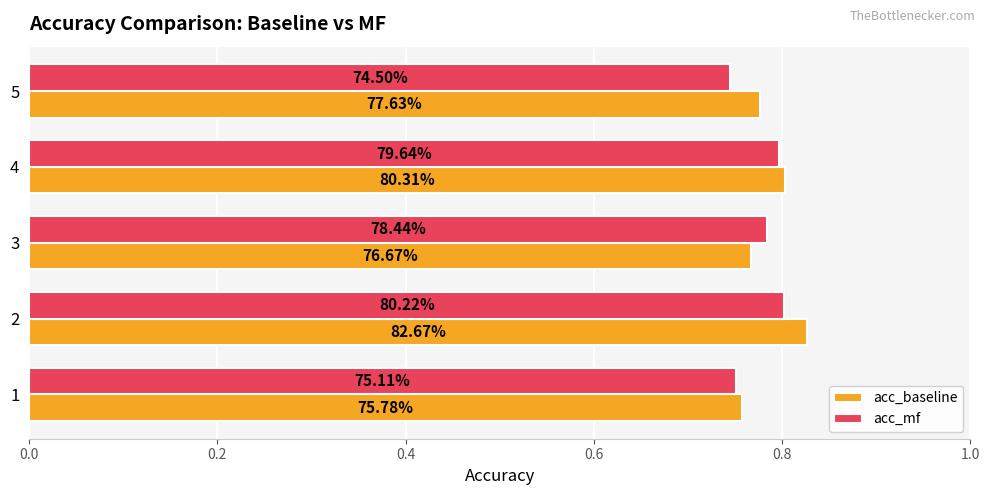

How many acc_mf values are between 0 and 1?

5